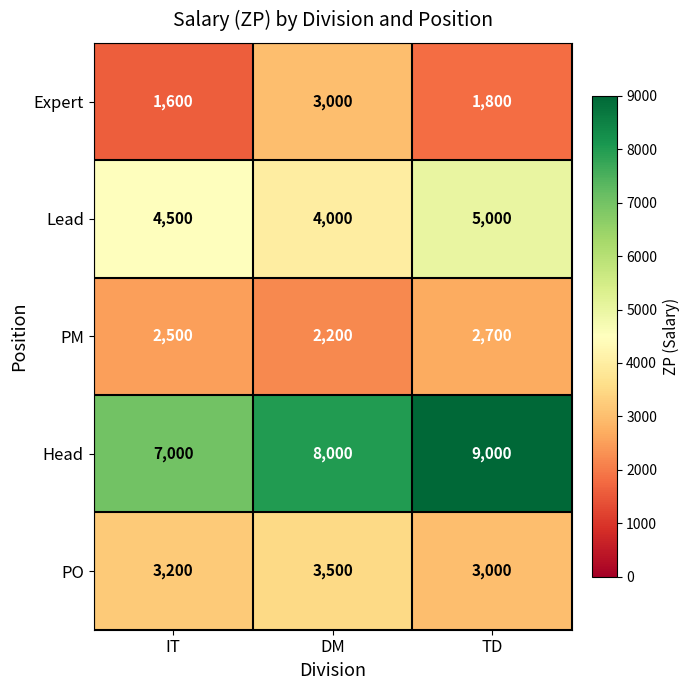

Is the value of Lead at TD greater than the value of PM at IT?

Yes